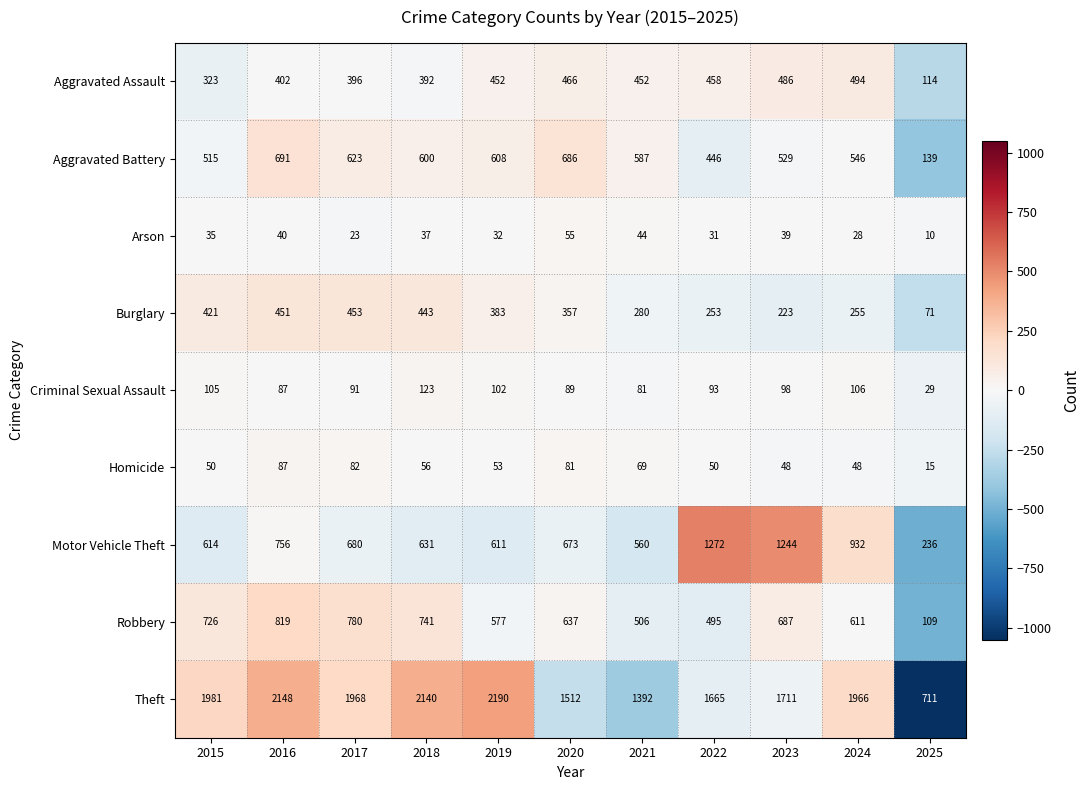

How many distinct data groups are displayed?

9